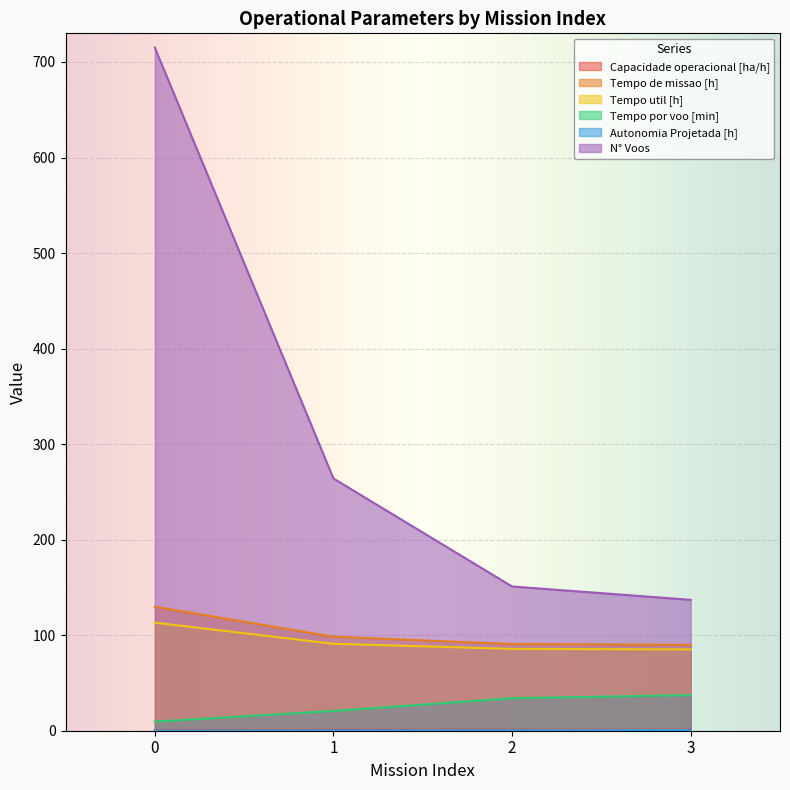

What is the value of the Tempo de missao [h] point at the 4th from the left?

89.9